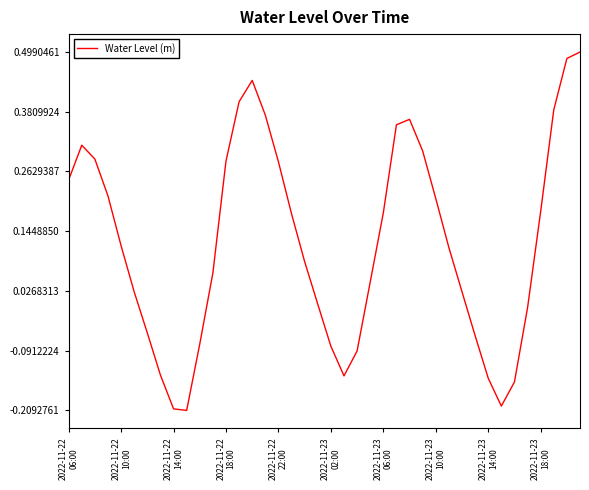

Is this an area chart (filled region under the line)?

No